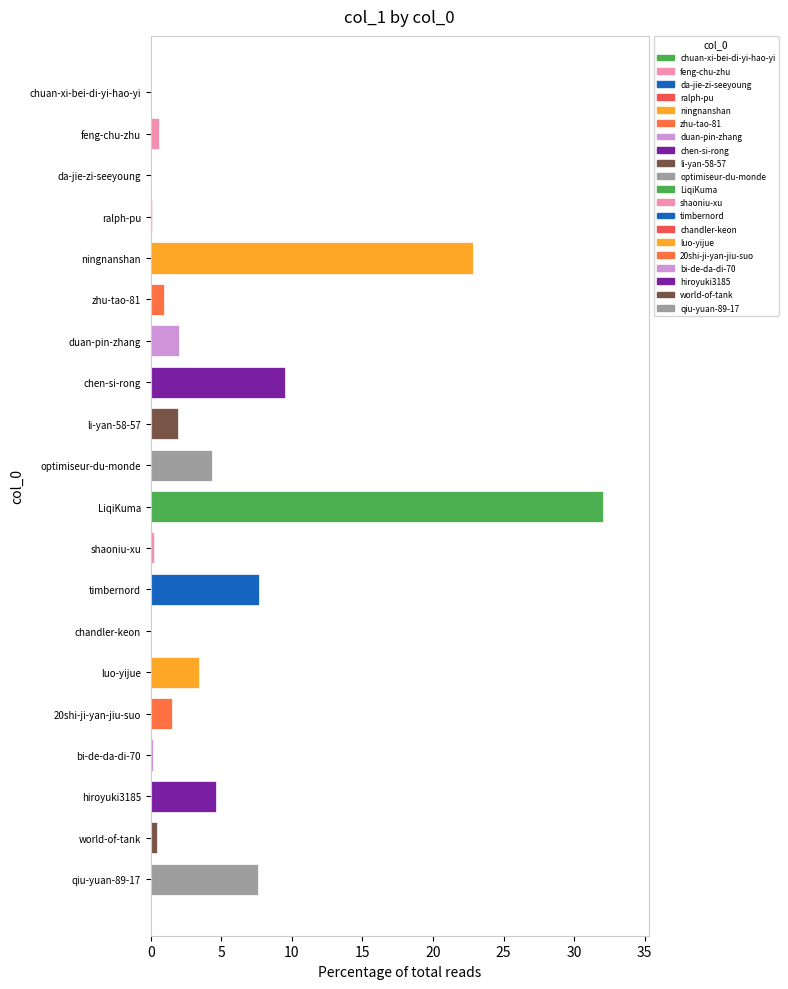

Rank the categories by value from lowest to highest.

da-jie-zi-seeyoung, chuan-xi-bei-di-yi-hao-yi, chandler-keon, ralph-pu, bi-de-da-di-70, shaoniu-xu, world-of-tank, feng-chu-zhu, zhu-tao-81, 20shi-ji-yan-jiu-suo, li-yan-58-57, duan-pin-zhang, luo-yijue, optimiseur-du-monde, hiroyuki3185, qiu-yuan-89-17, timbernord, chen-si-rong, ningnanshan, LiqiKuma